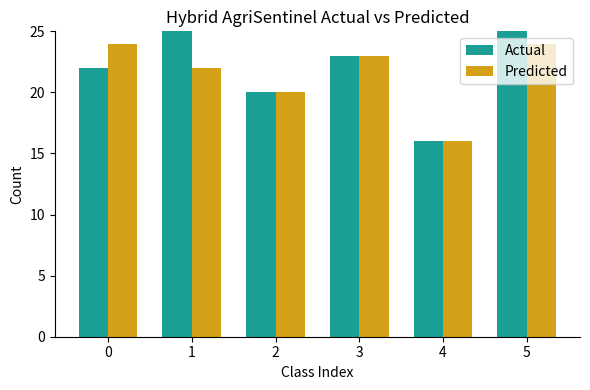

What is the difference between the Actual values at 5 and 4?

9